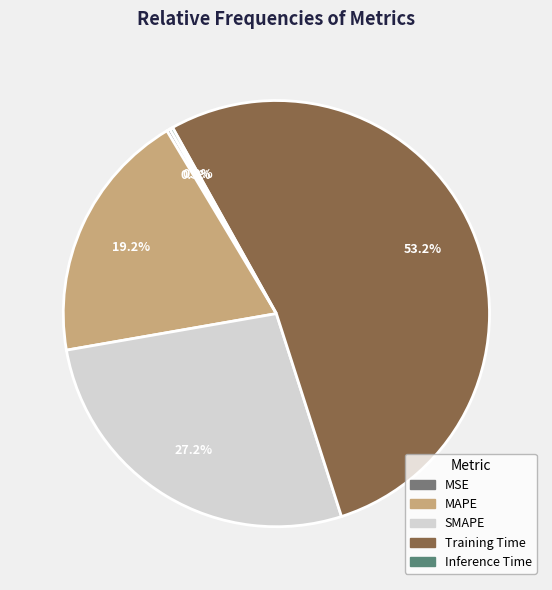

Rank the categories by value from highest to lowest.

Training Time, SMAPE, MAPE, MSE, Inference Time